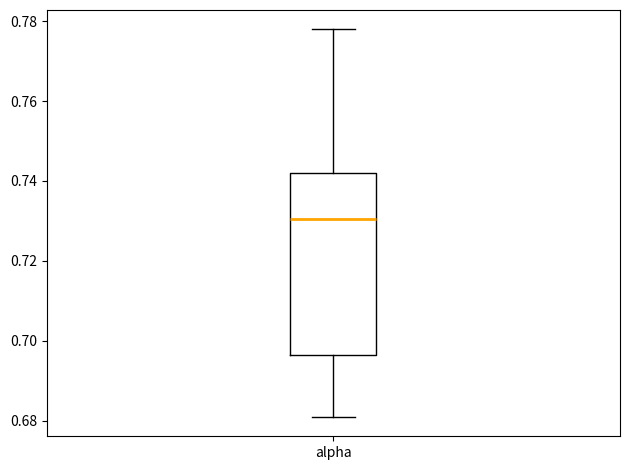

Where is the upper edge of the box for alpha on the y-axis? The values are not printed on the chart, so give them approximately, as read against the axis.

0.742